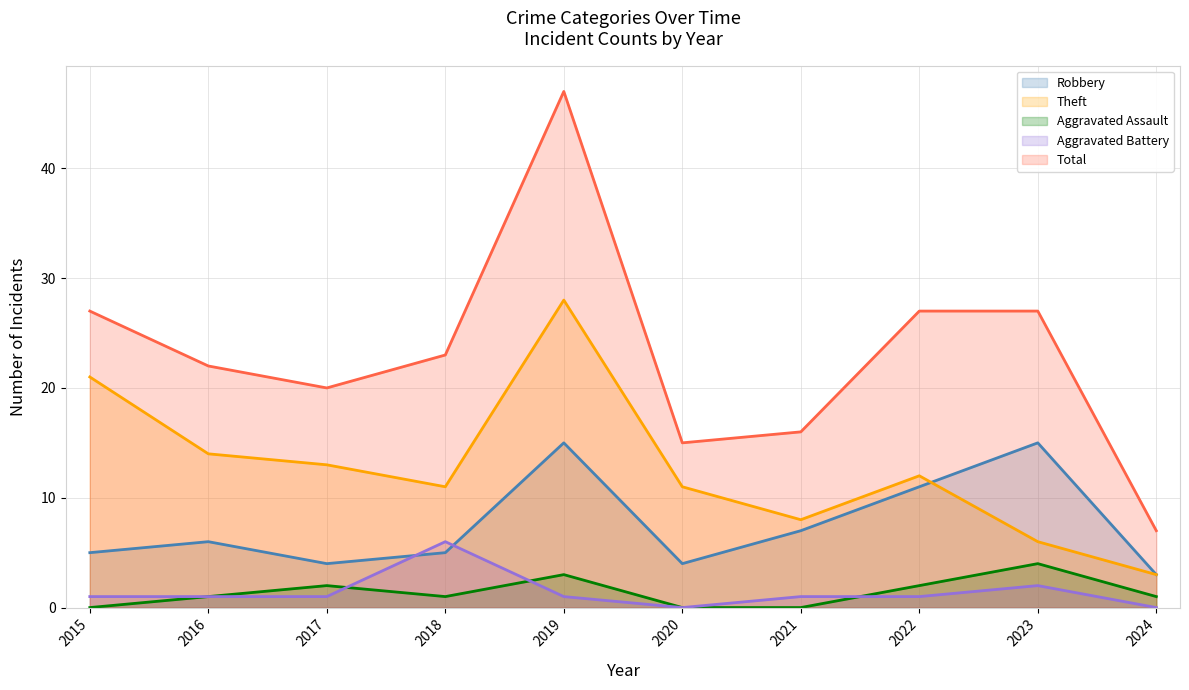

What is the approximate value of Theft at 2022, to the nearest 5?

10